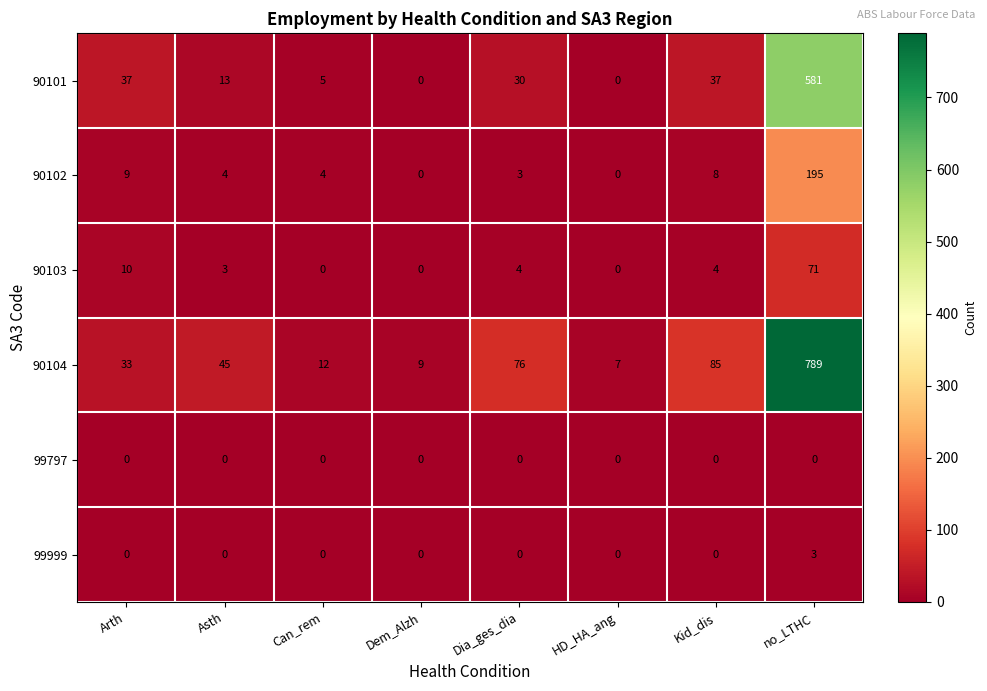

How many data points in 90102 are less than 4?

3